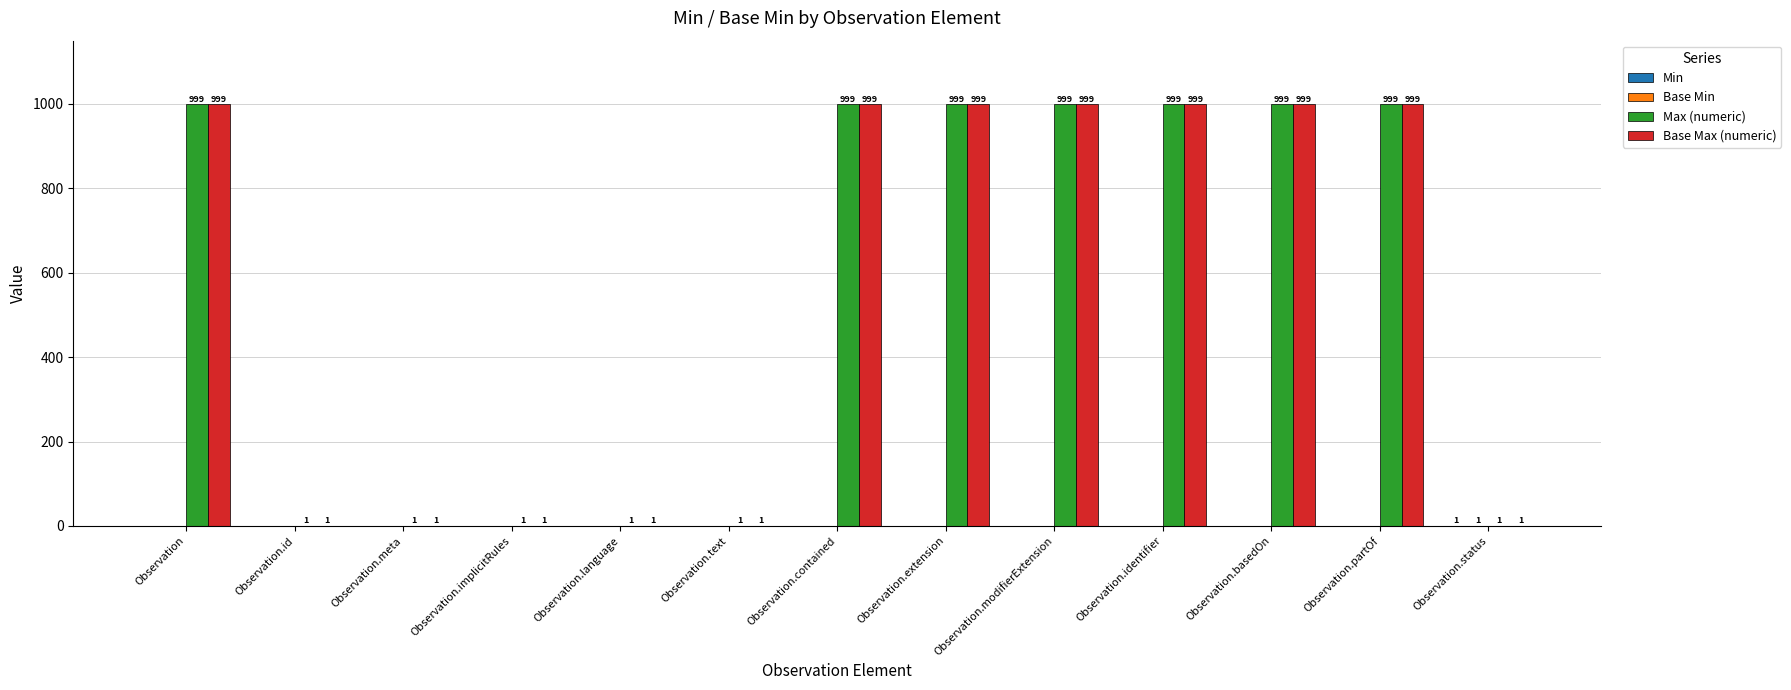

The Base Max (numeric) series shows 588 at Observation.extension. True or false?

False